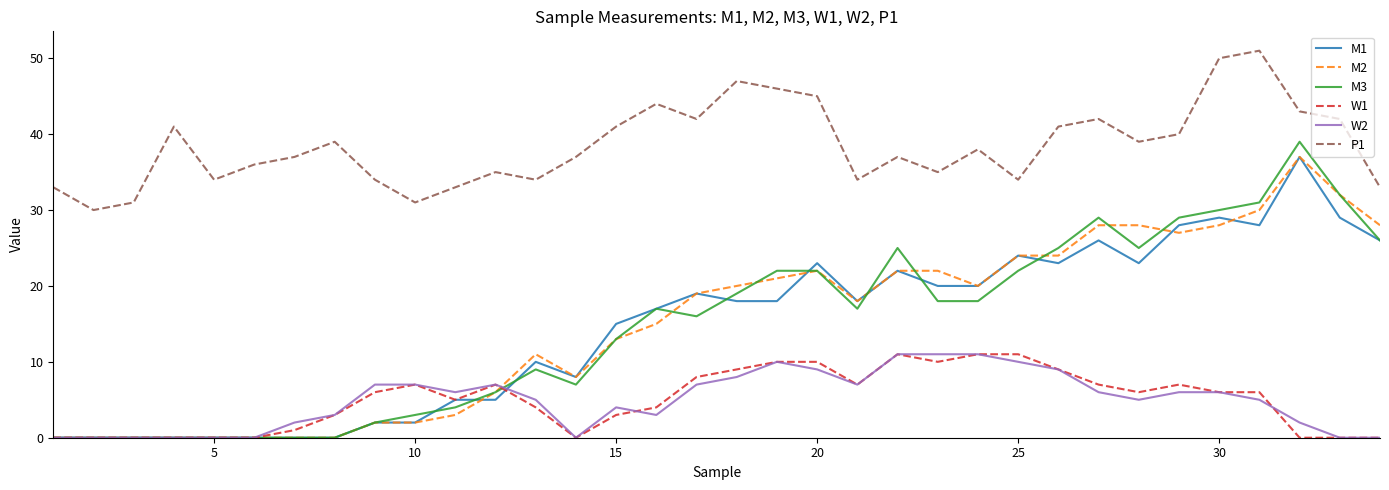

What is the greatest value displayed?

51